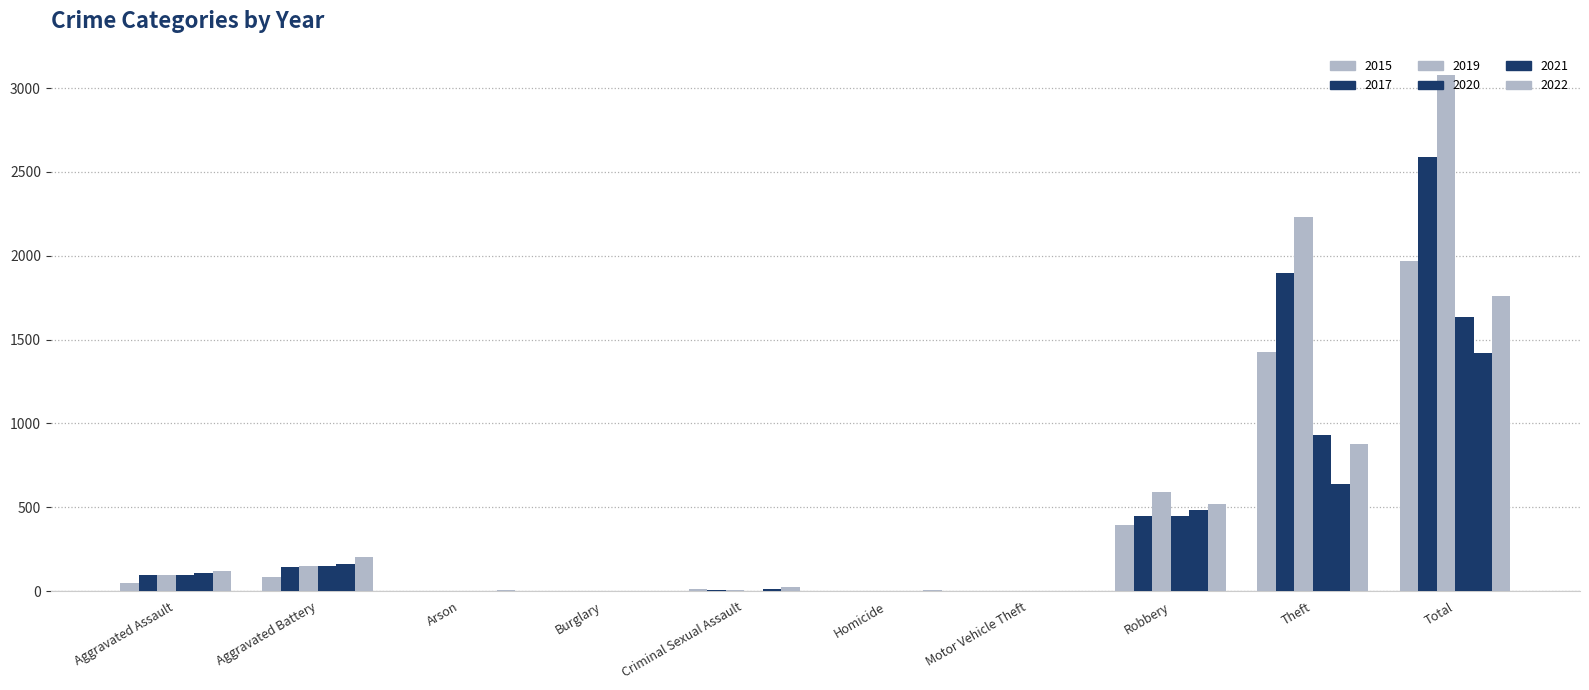

Are the bars horizontal?

No